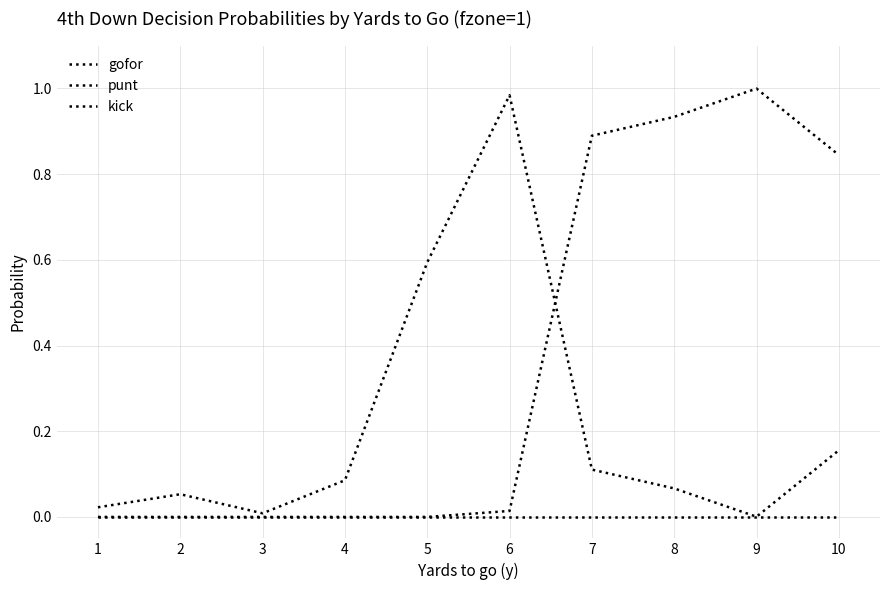

How many lines are shown in the chart?

3